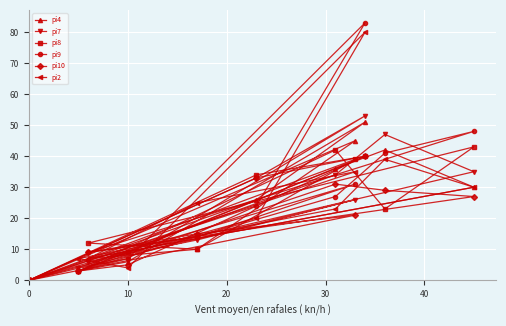

What is the approximate value of pi2 at 10?

4